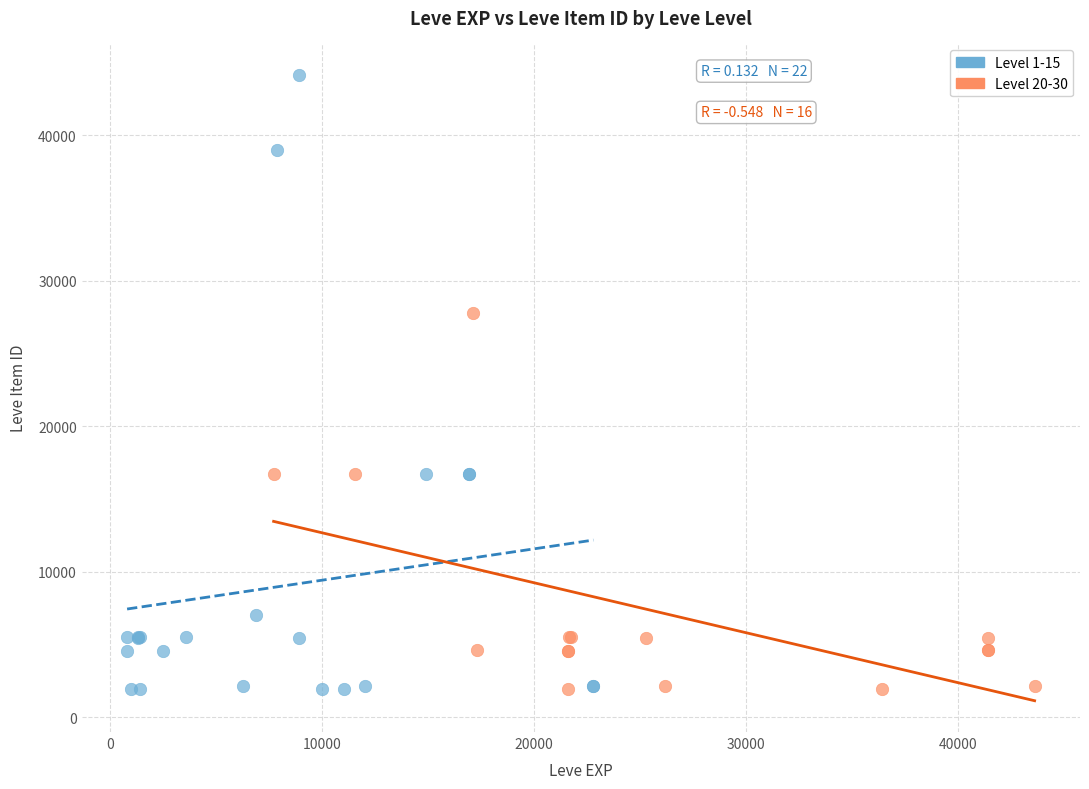

Which series reaches the maximum Y coordinate?

Level 1-15